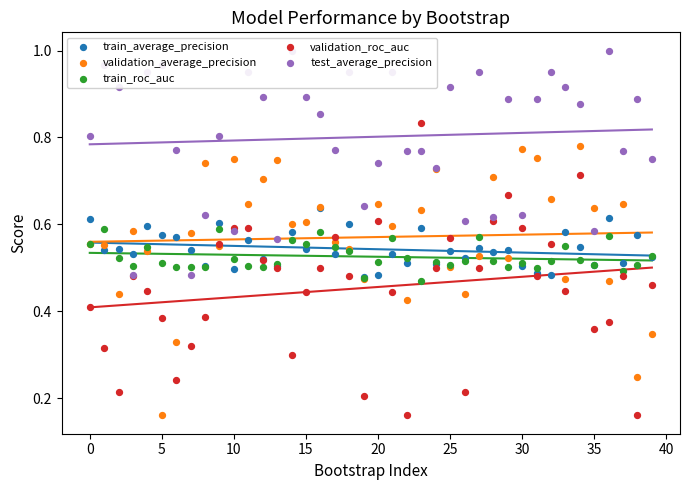

Which series contains the highest Y value?

test_average_precision